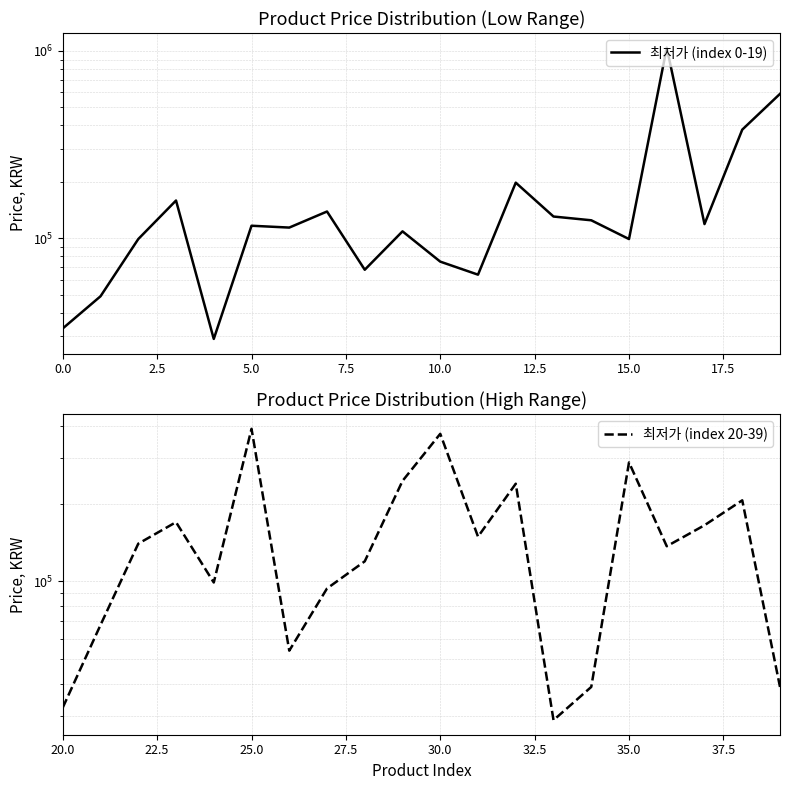

True or false: 최저가 (index 20-39) and 최저가 (index 0-19) cross at least once.

True